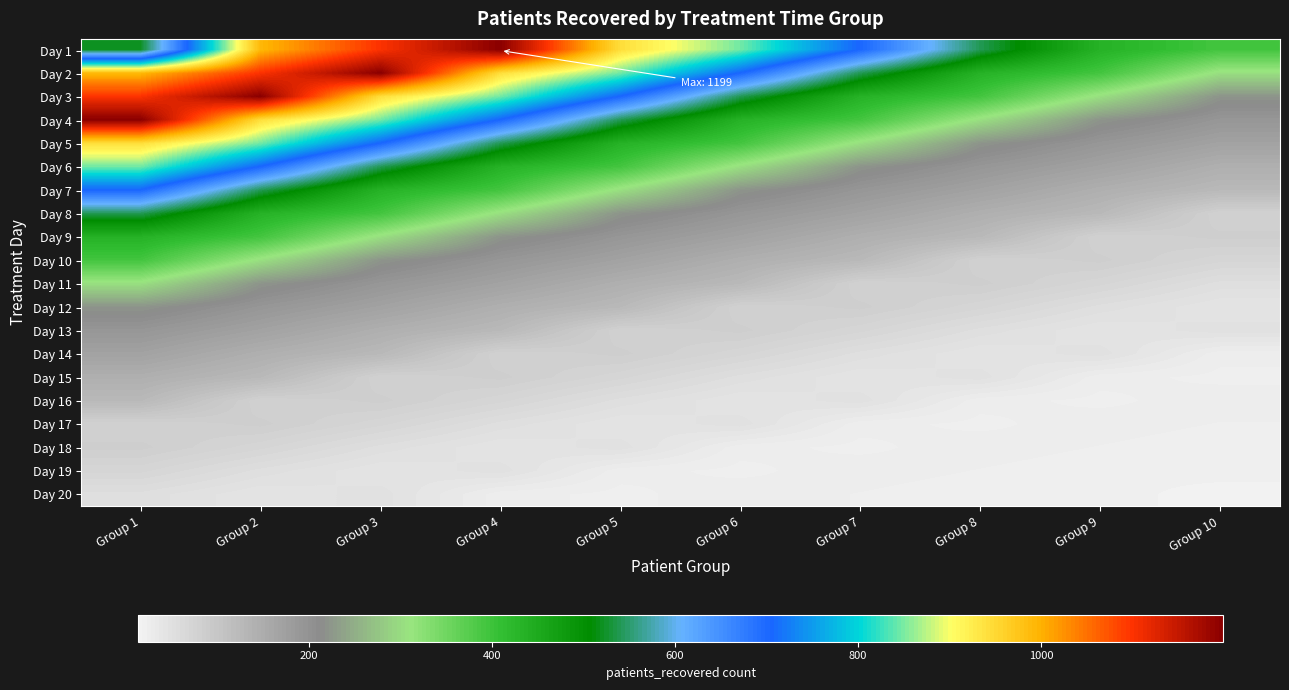

What is the spread (max minus min) of values at Group 3?

1158